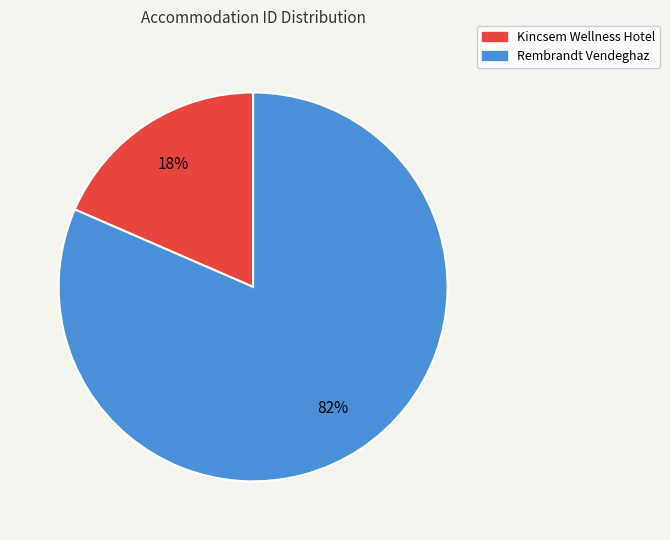

Do Kincsem Wellness Hotel and Rembrandt Vendeghaz together represent more than half of the pie?

Yes